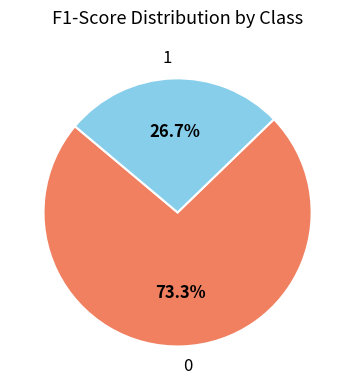

Is there a majority slice in this chart?

Yes